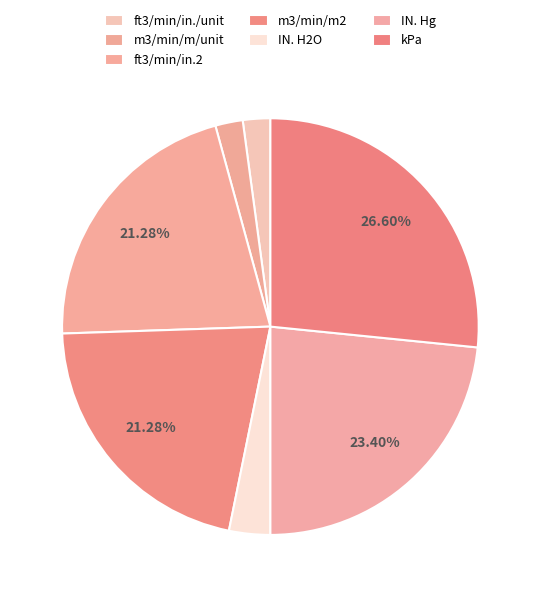

Does ft3/min/in.2 represent more than half of the total?

No